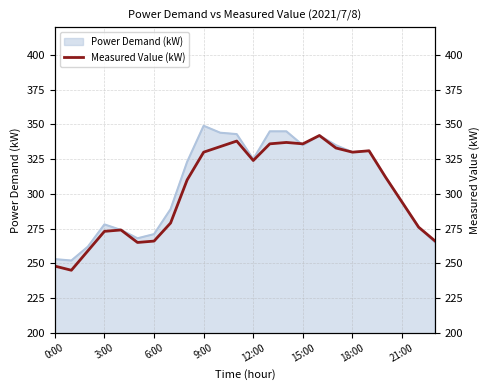

Is it true that the value at 23 is 99?

False